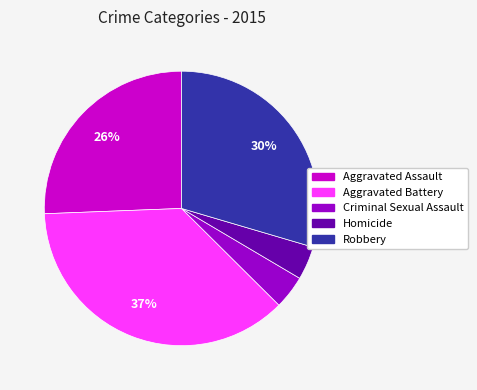

To the nearest percent, what is the difference between the largest and smallest slice percentages?

33%